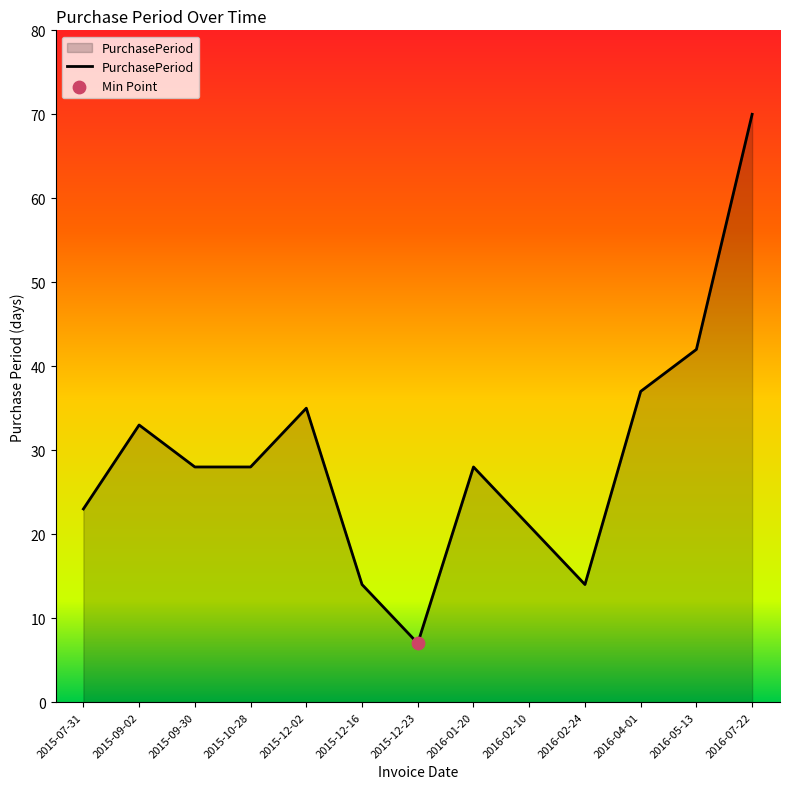

What is the ratio of the value at 2015-12-23 to the value at 2016-04-01?

0.2